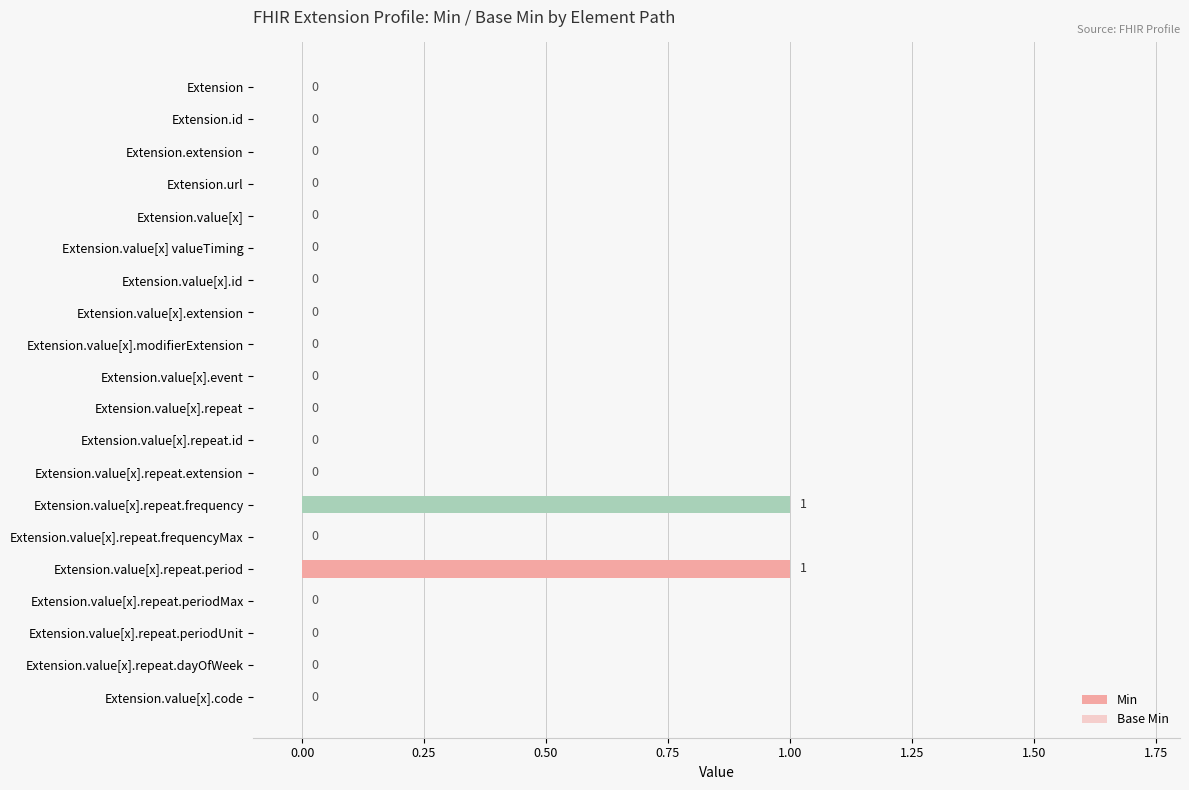

How many values exceed 0?

2